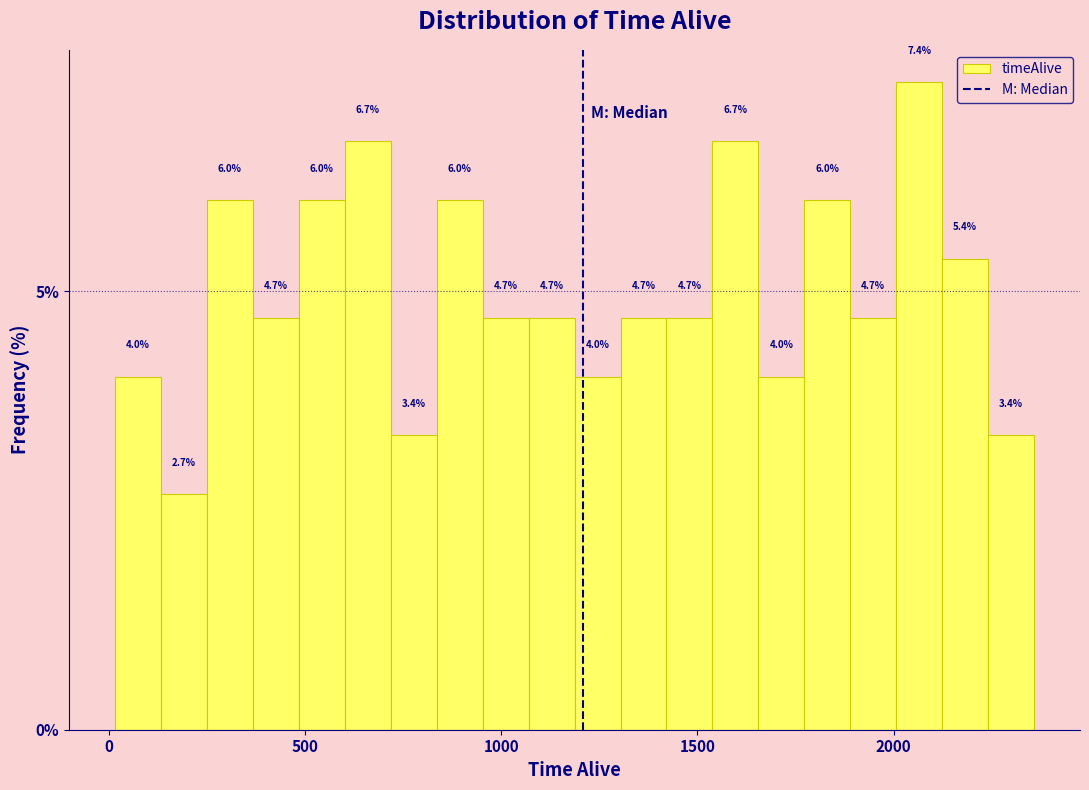

Read against the x-axis, roughly where is the centre of the tallest bar?

2050